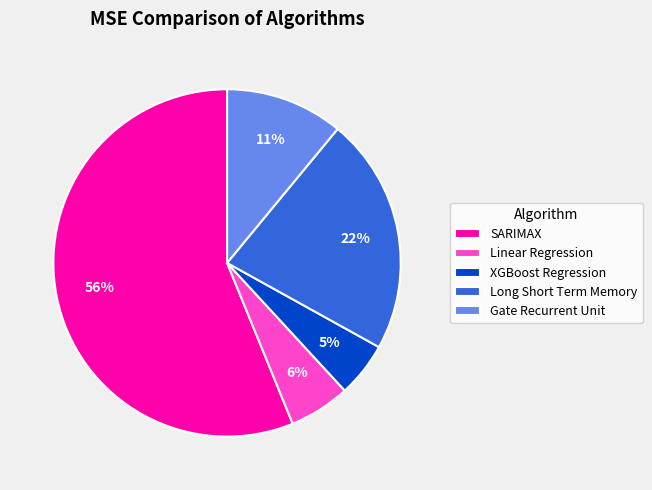

The XGBoost Regression slice represents 5% of the pie. True or false?

True